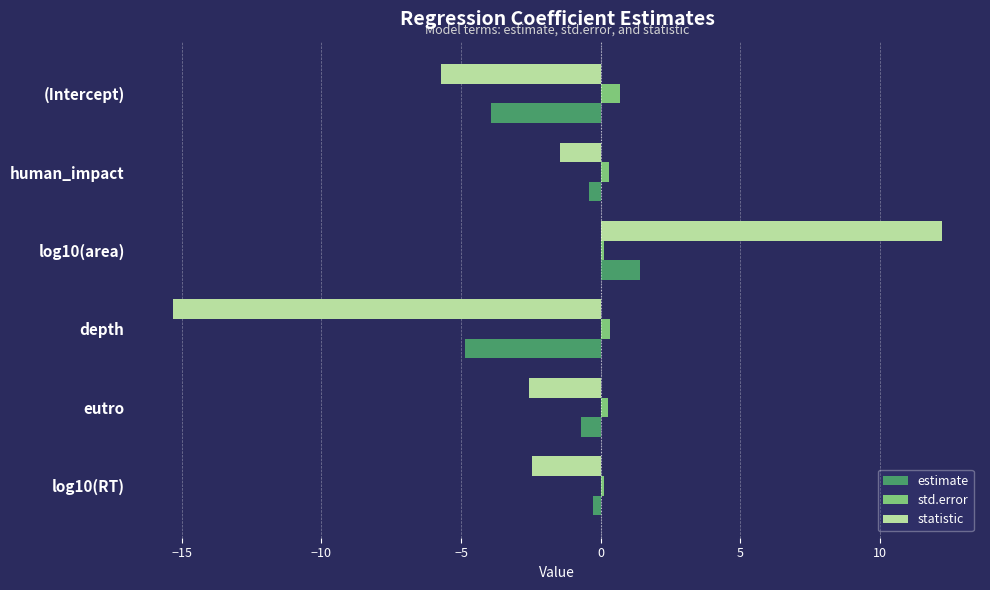

Is the value of std.error at human_impact greater than the value of estimate at (Intercept)?

Yes